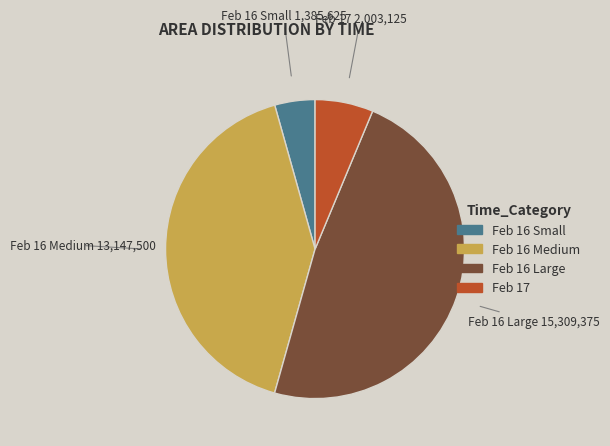

Is it true that Feb 16 Small is 14% of the pie?

False